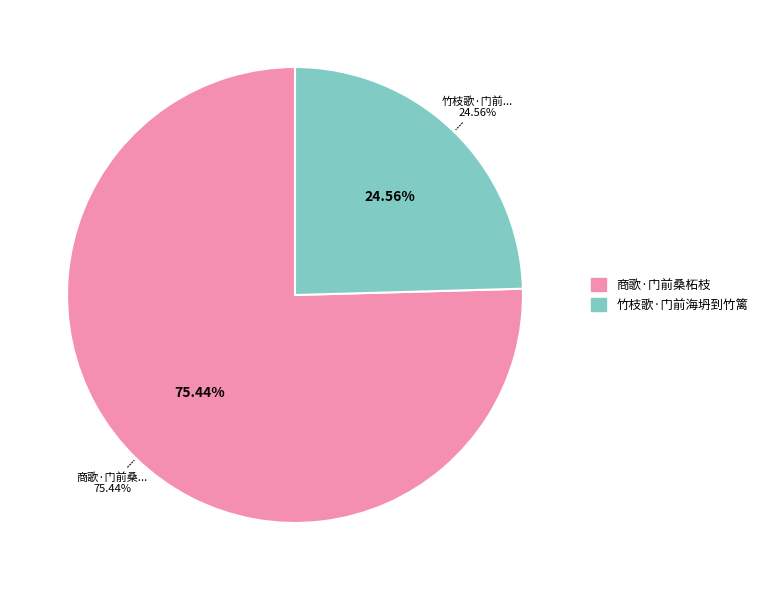

Is it true that 商歌·门前桑柘枝 is 75% of the pie?

True